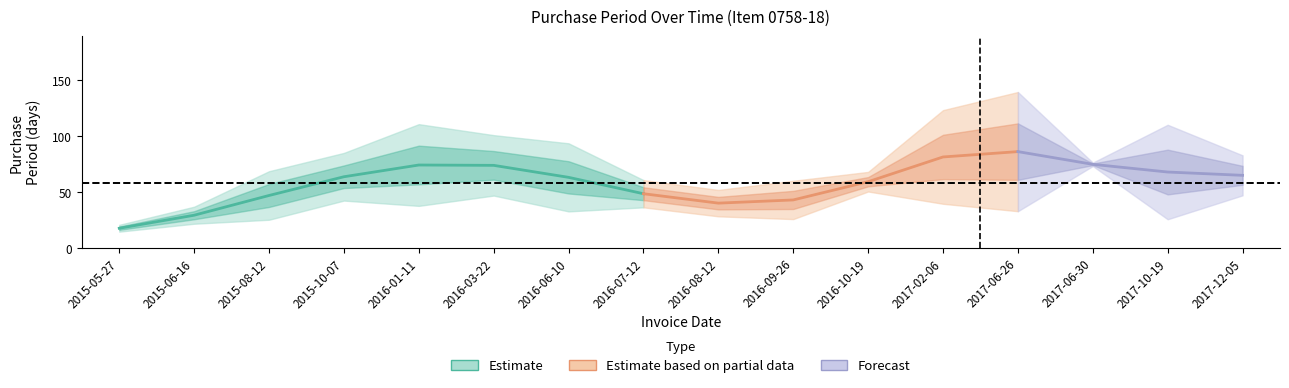

What is the change in value from 2016-01-11 to 2016-06-10?

-16